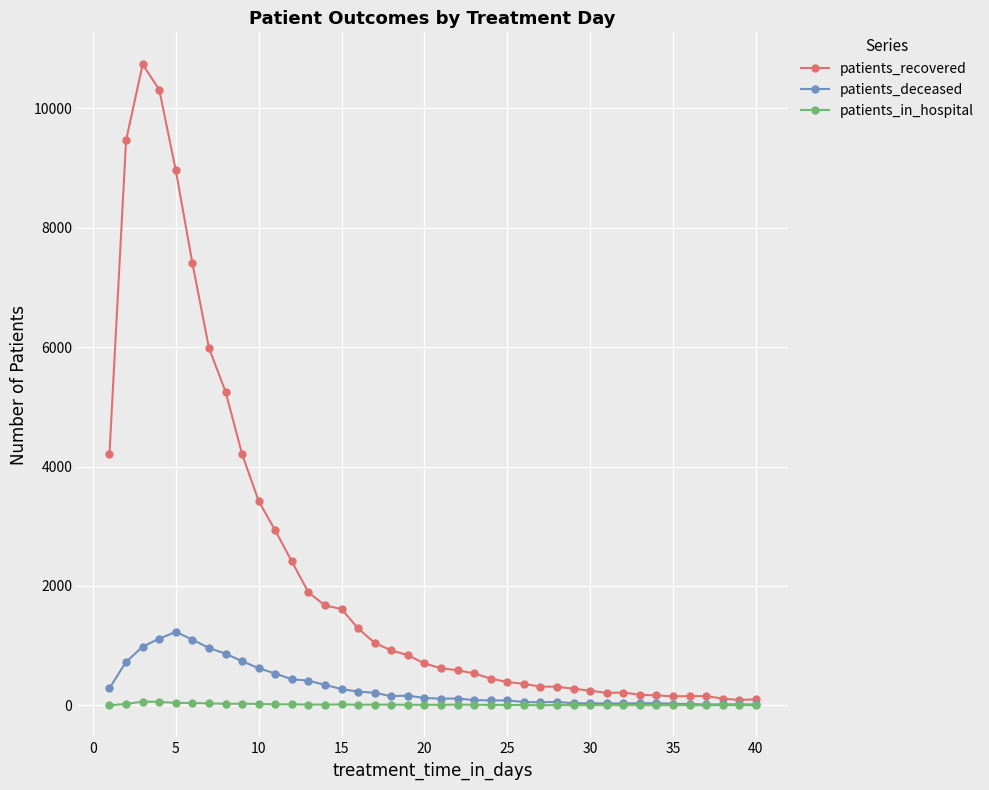

What is the minimum value for patients_recovered?

88